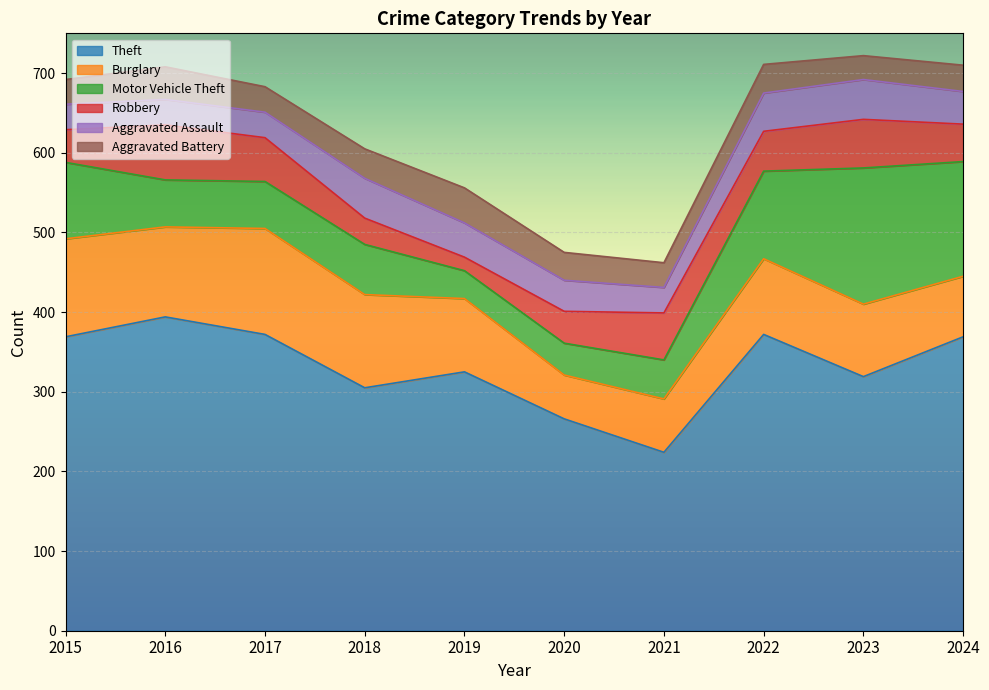

At which category is the sum across all series the highest?

2023